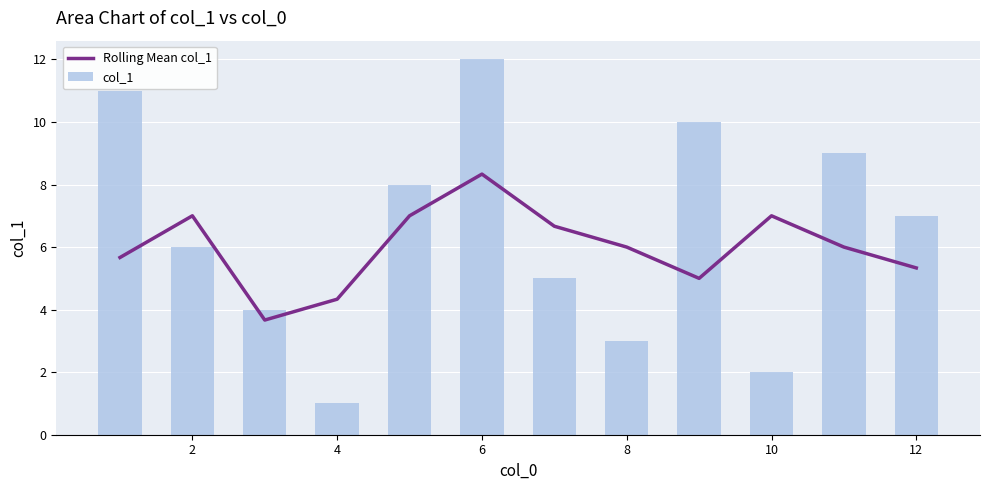

The col_1 series shows 3 at 8. True or false?

True